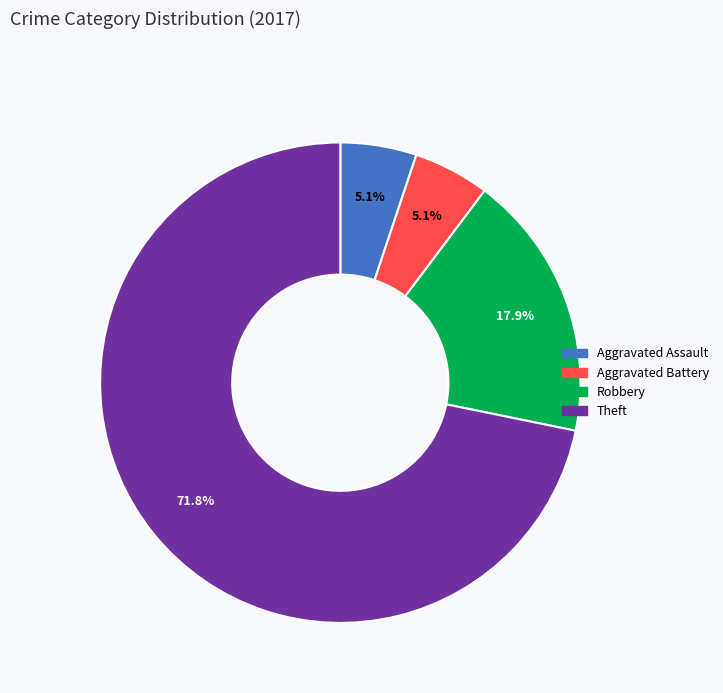

The Robbery slice represents 8% of the pie. True or false?

False